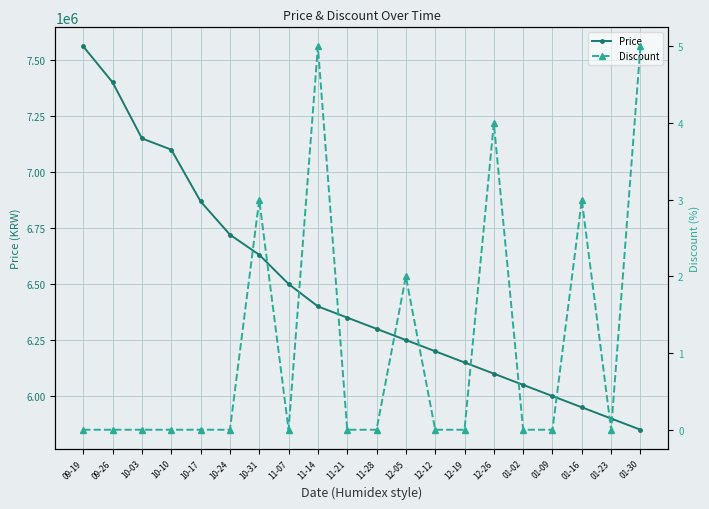

Between 11-14 and 01-09, which series saw the biggest shift?

Price